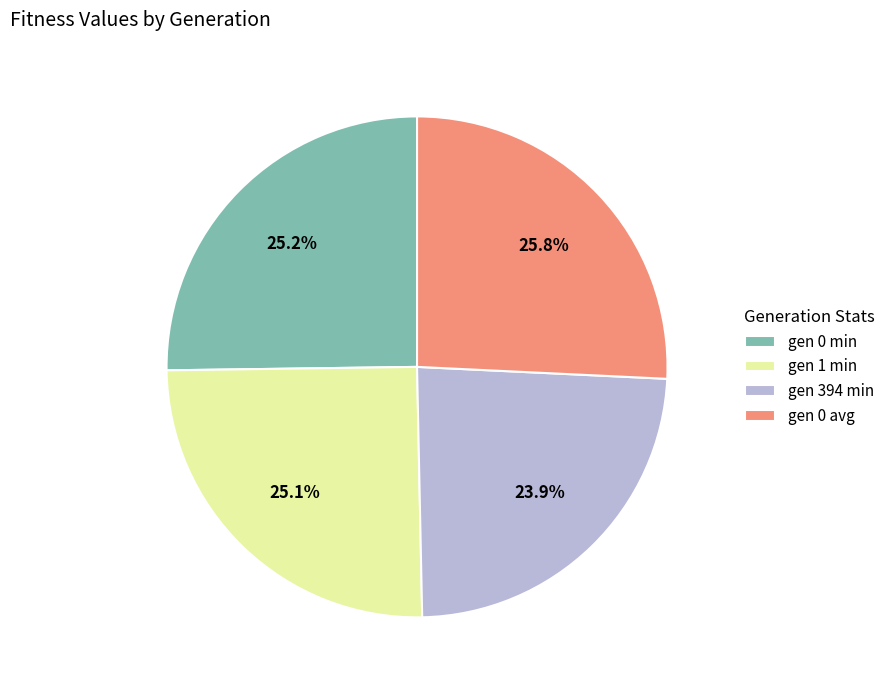

Combined, what portion of the pie is gen 394 min and gen 1 min?

49.0%